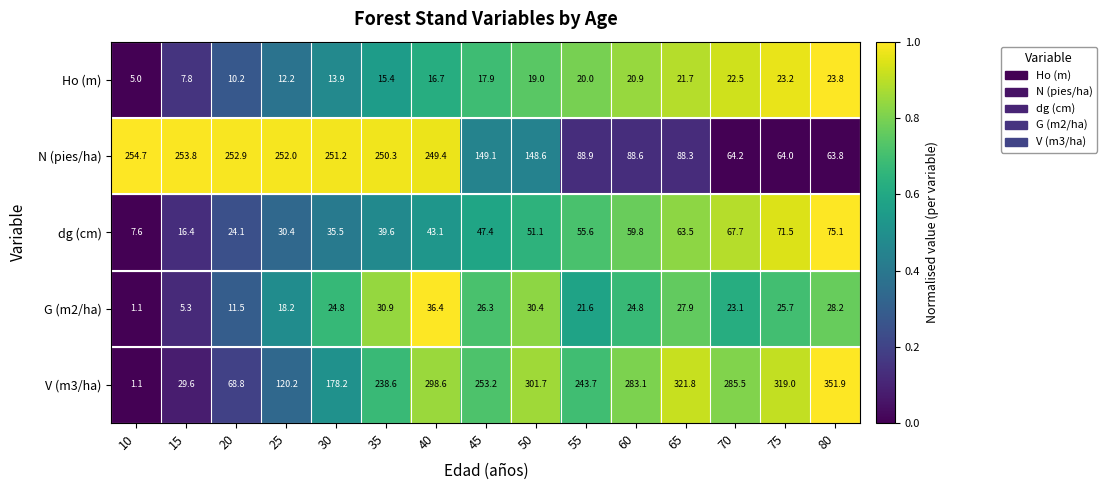

Which series has the largest total across all categories?

V (m3/ha)